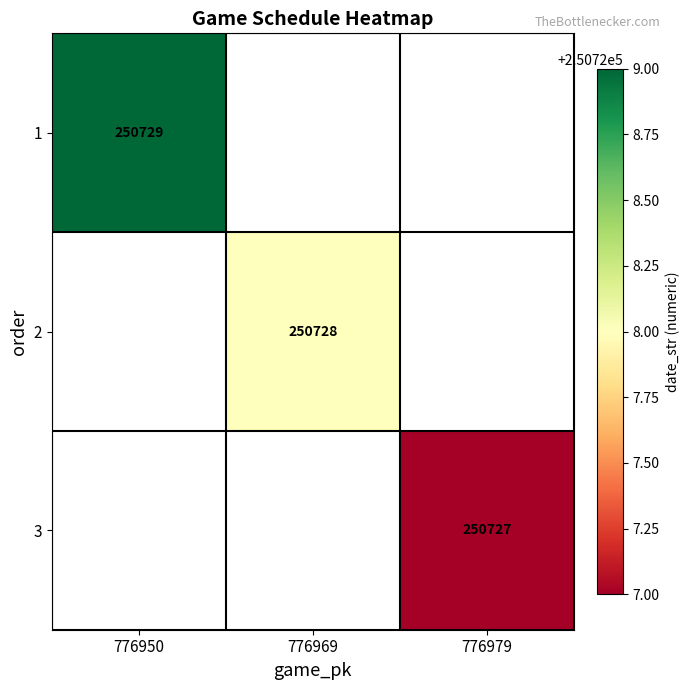

The value of 3 at 776979 is 250727. True or false?

True